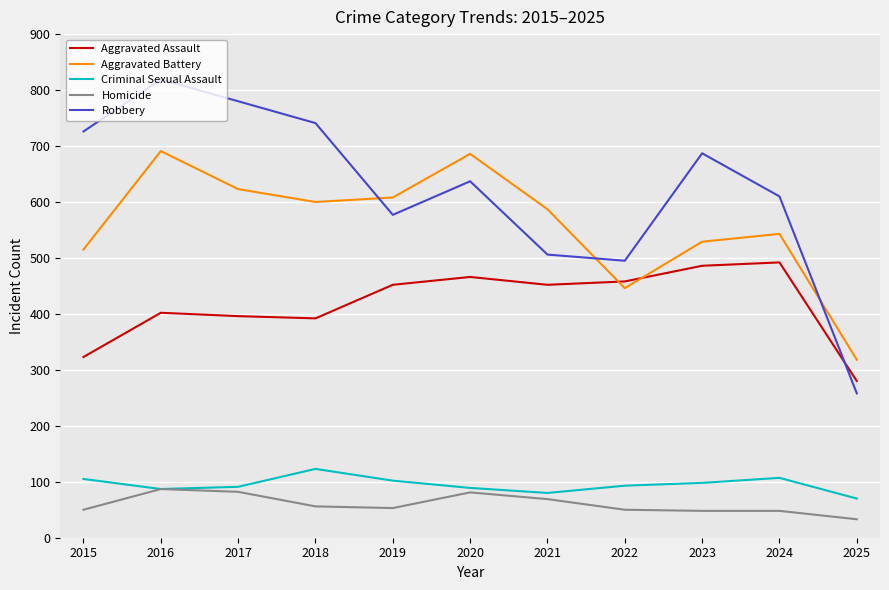

At which category does the chart reach its minimum across all series?

2025